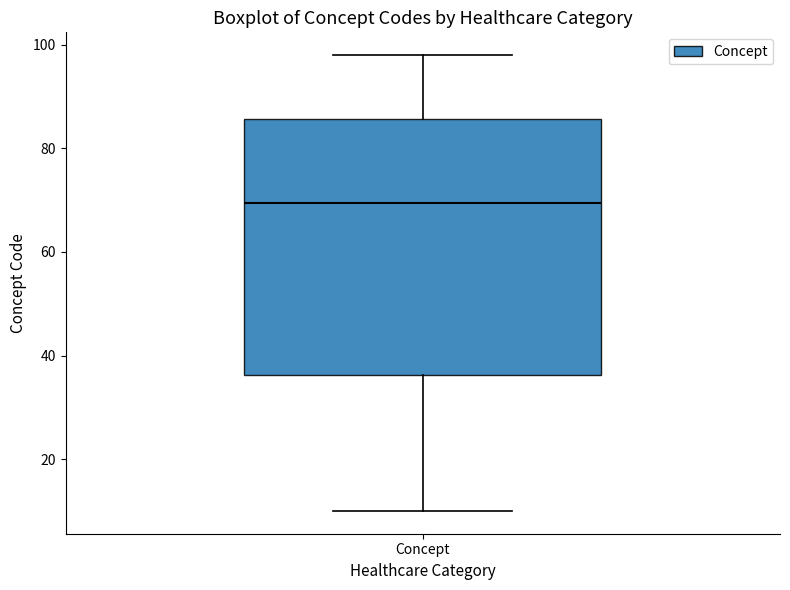

Where does the lower whisker of the box for Concept end on the y-axis? The values are not printed on the chart, so give them approximately, as read against the axis.

10